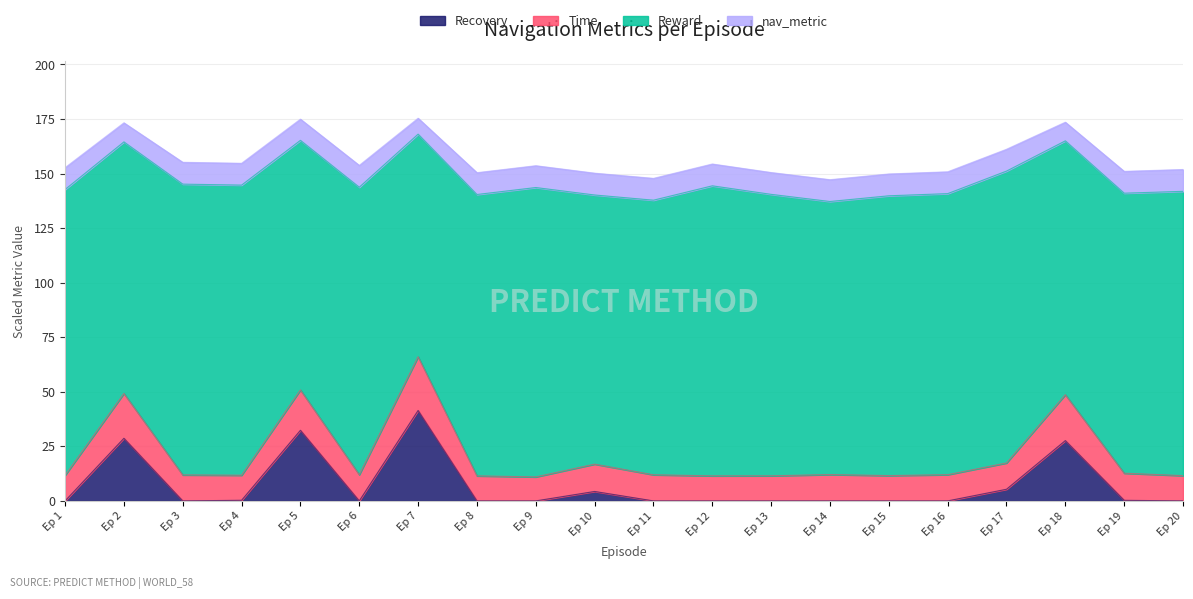

How many categories are shown in the chart?

20